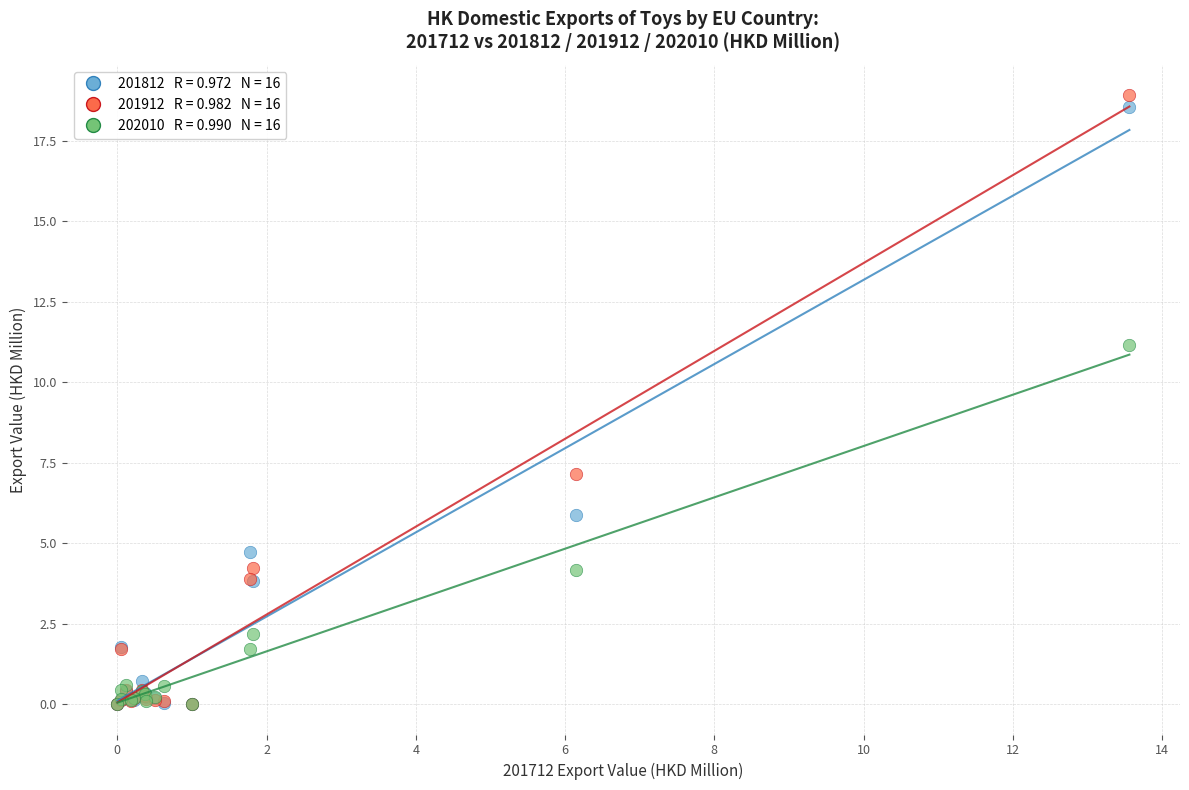

Across all series, what Y value is closest to 9?

7.2